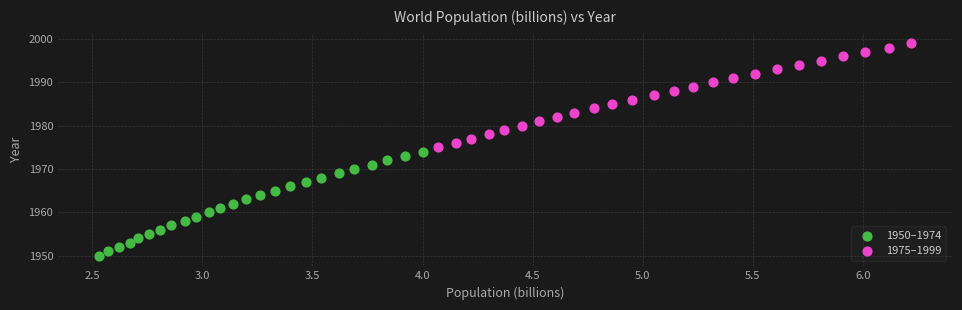

Which series reaches the minimum Y coordinate?

1950–1974